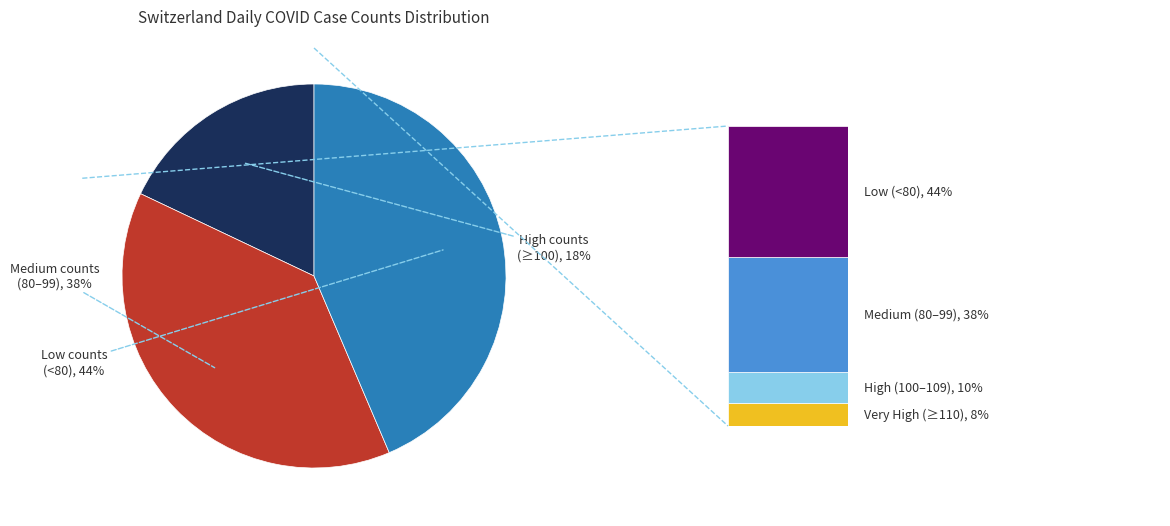

Is there a majority slice in this chart?

No